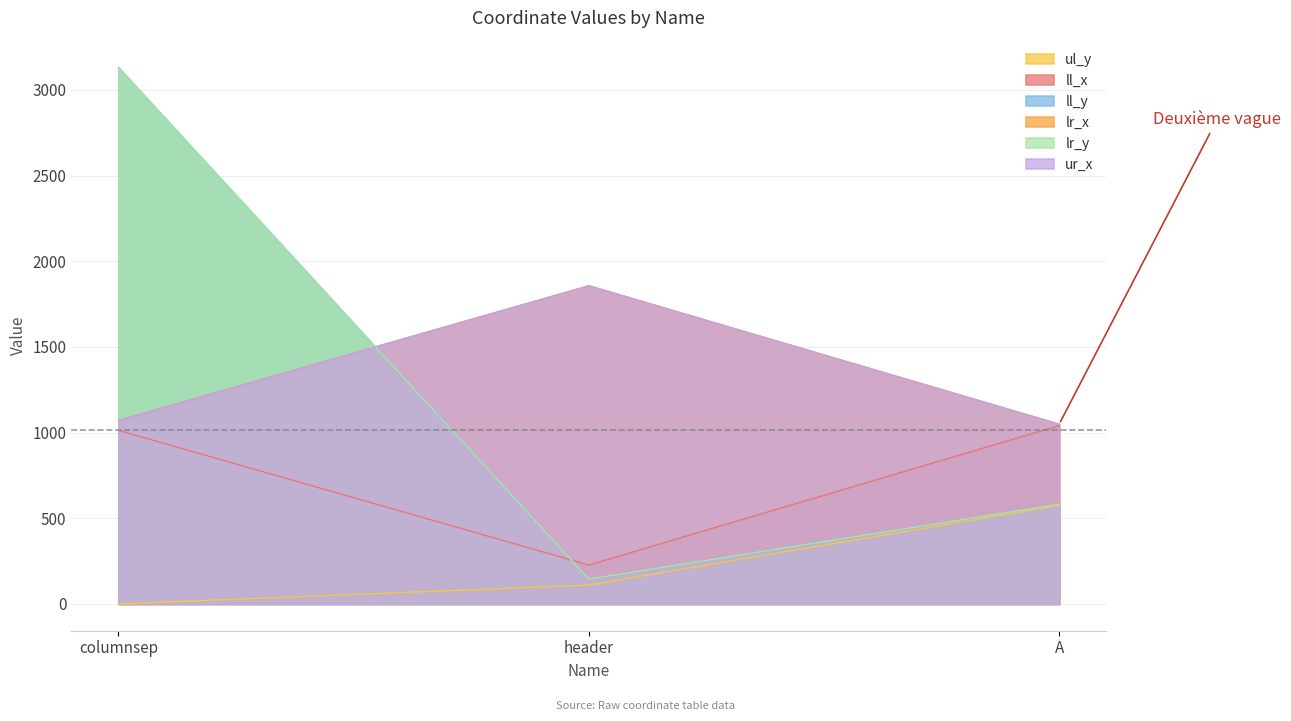

What is the maximum value shown in the chart?

3131